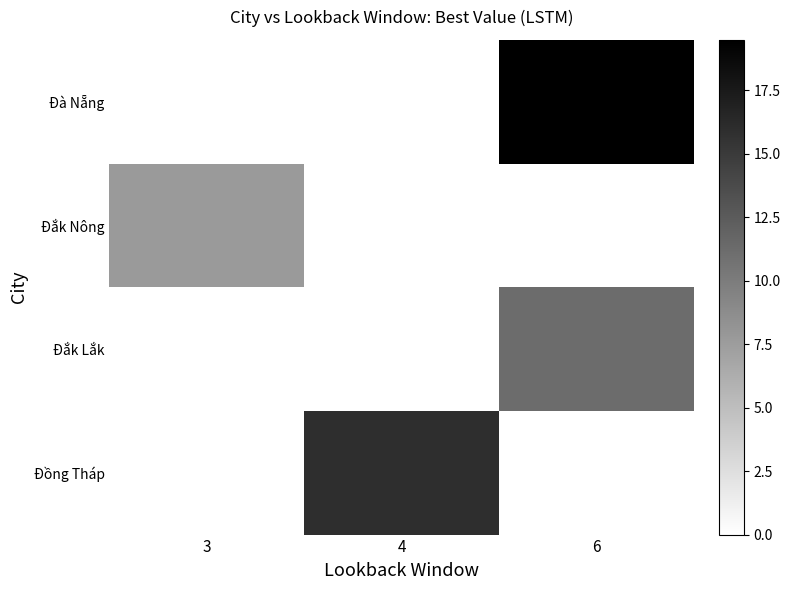

What is the total value across all series at 6?

30.7